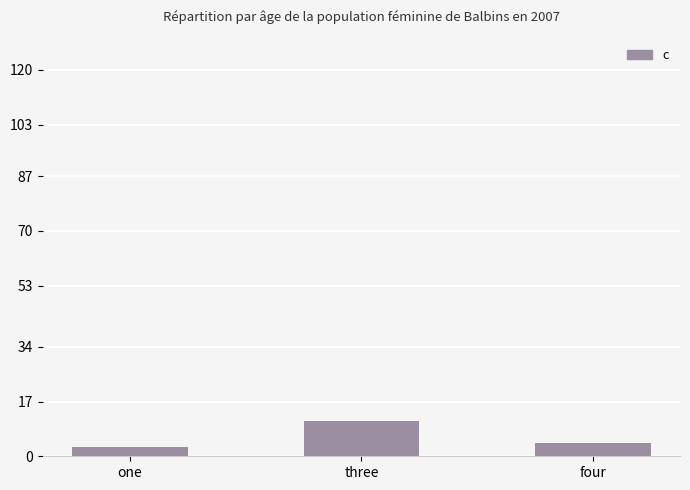

Count the values in the range 3 to 11.

3